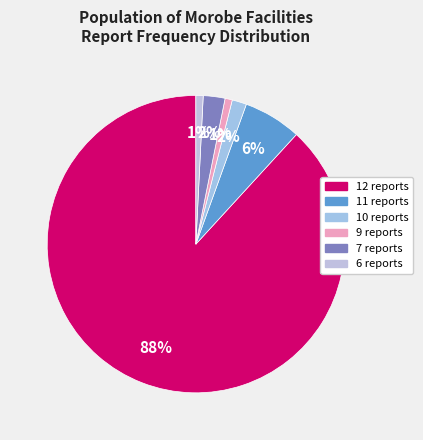

What is the largest slice in the pie chart?

12 reports